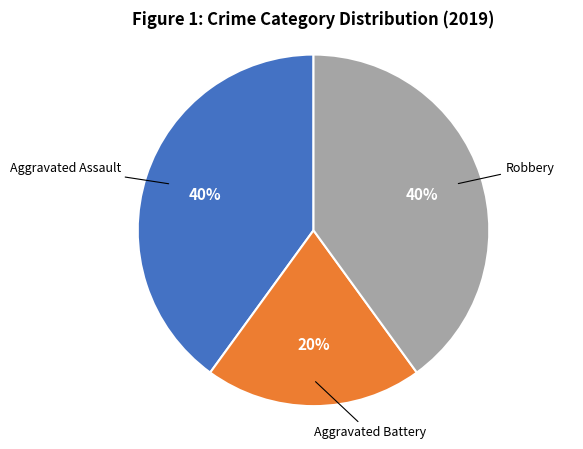

Count the number of slices in the pie.

3